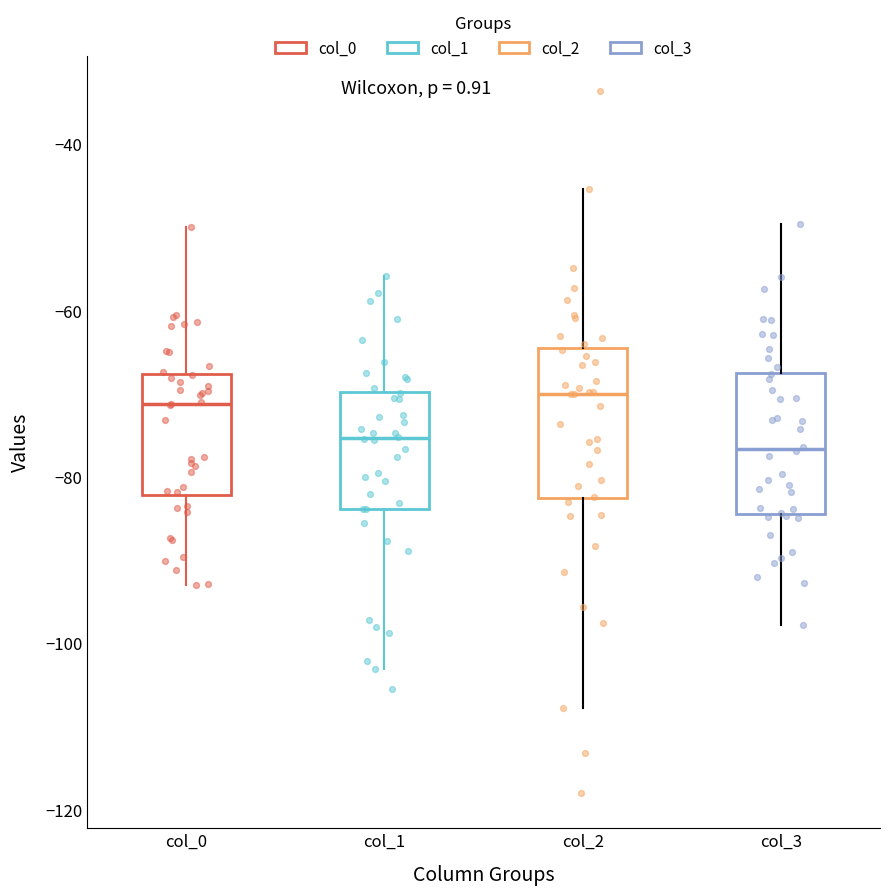

Reading left to right, transcribe this box plot: for each box, give where its median line is, the range the box spans, and where its two whiskers end, as read against the y-axis. The values are not printed on the chart, so give them approximately, as read against the axis.

col_0: median -72, box -82 to -68, whiskers -92 to -50
col_1: median -76, box -84 to -70, whiskers -104 to -56
col_2: median -70, box -82 to -64, whiskers -108 to -46
col_3: median -76, box -84 to -68, whiskers -98 to -50